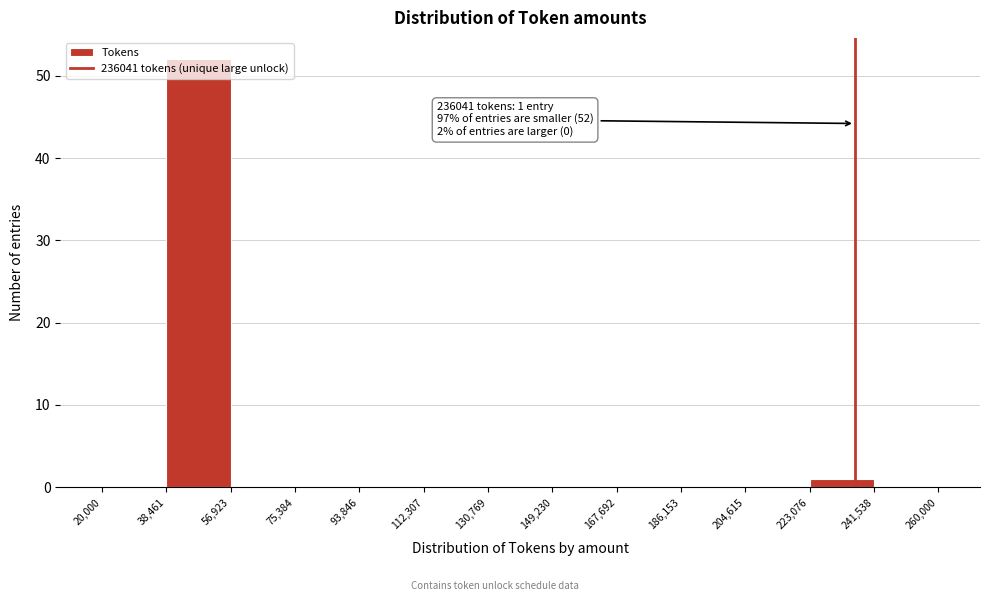

Which range on the x-axis has the tallest bar?

38,461 to 56,923